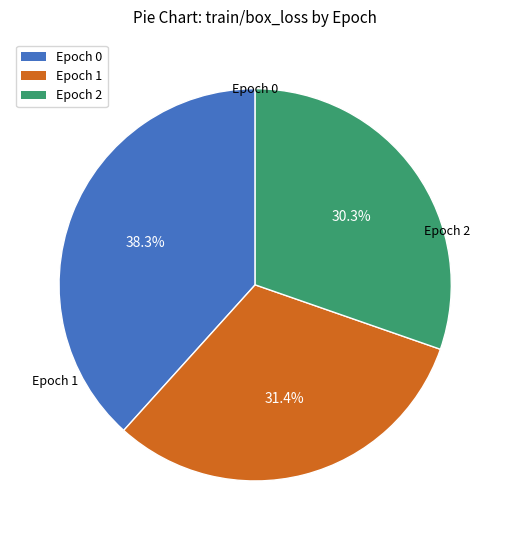

Is there a majority slice in this chart?

No